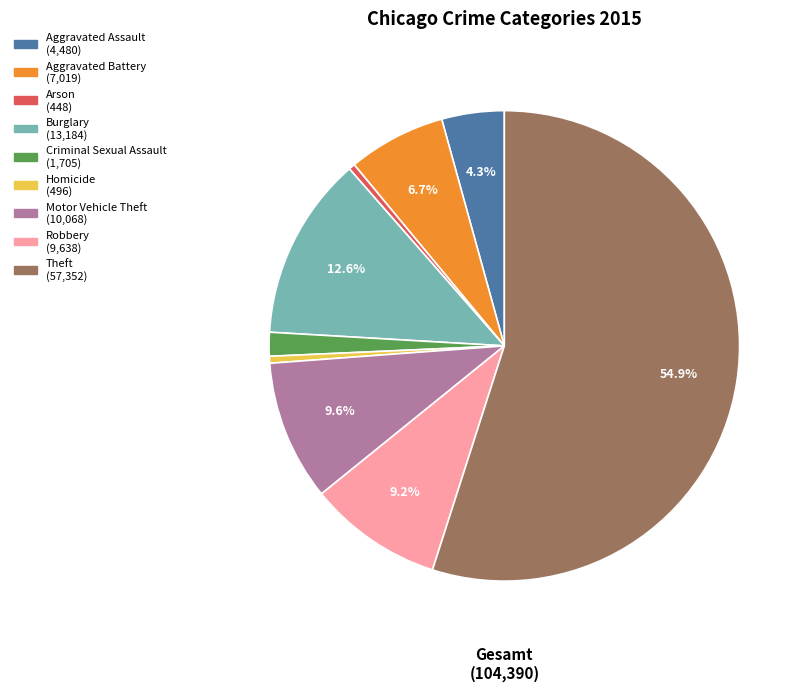

Approximately how many times larger is the value at Motor Vehicle Theft compared to Theft?

0.2